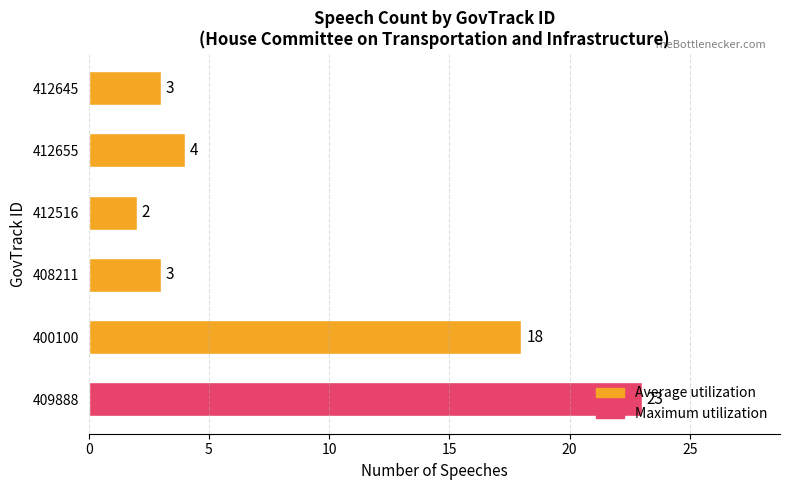

What is the difference between the maximum and minimum values?

21